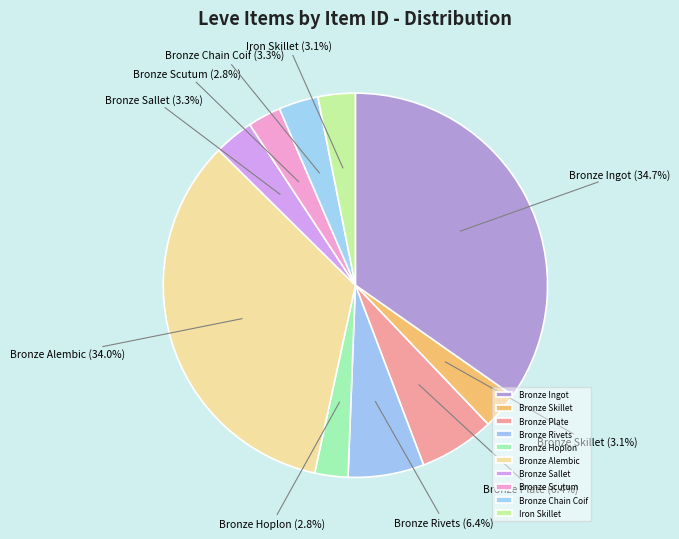

Between Bronze Chain Coif and Bronze Hoplon, which is larger?

Bronze Chain Coif